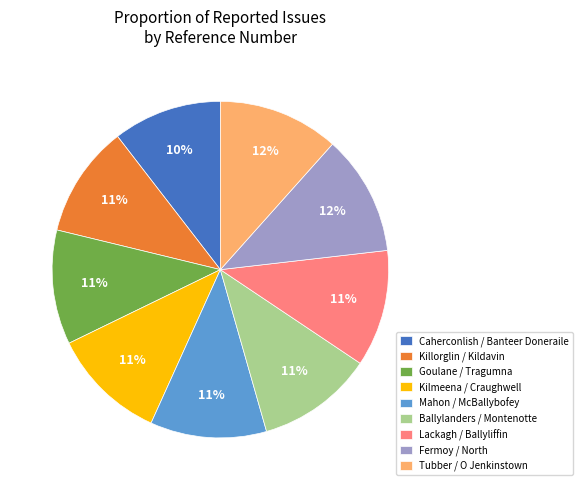

What percentage is the Mahon / McBallybofey slice, to the nearest percent?

11%